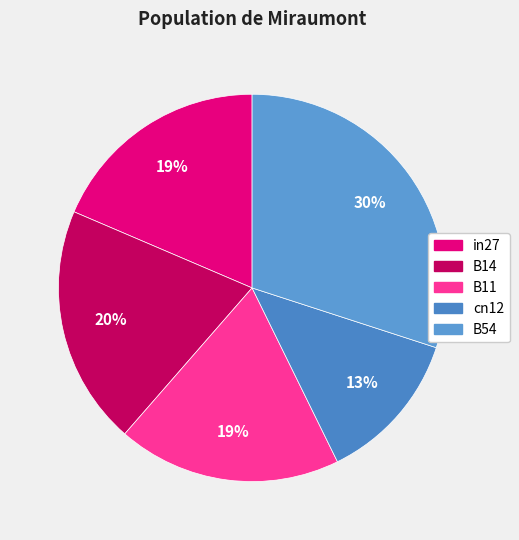

How many segments does this pie chart have?

5